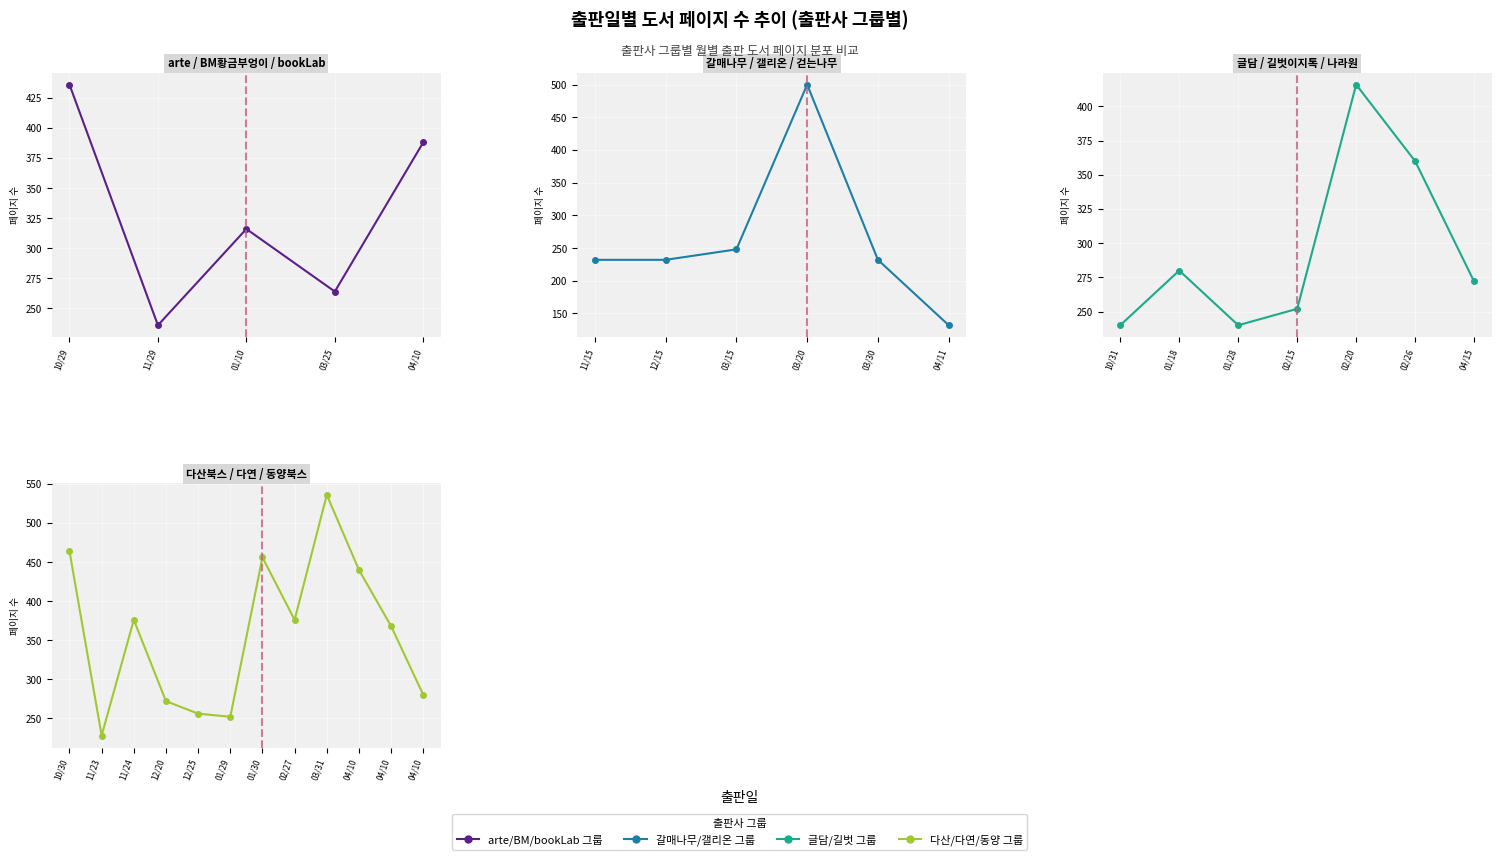

What is the difference between the values at 9 and 11?

160